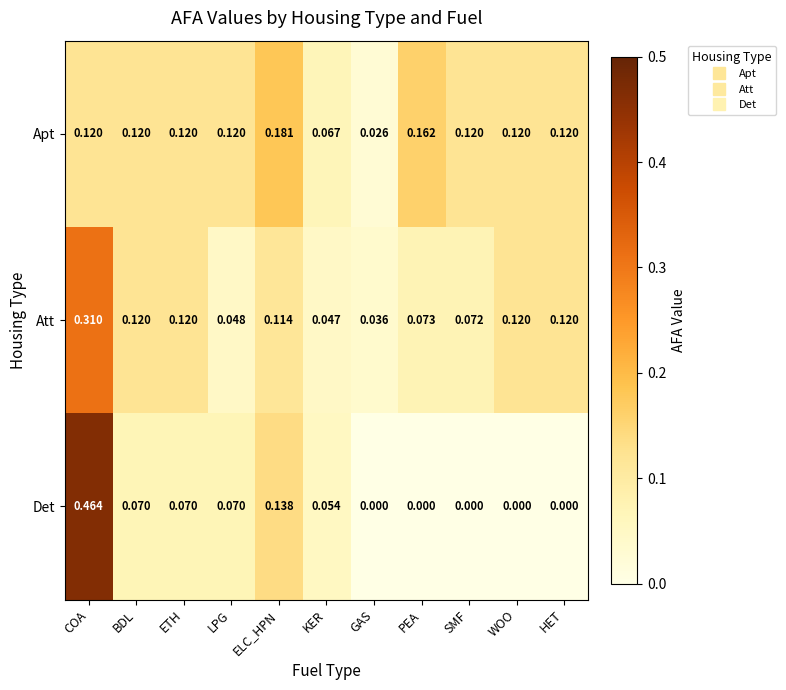

List the series in order of their peak value, lowest first.

Apt, Att, Det